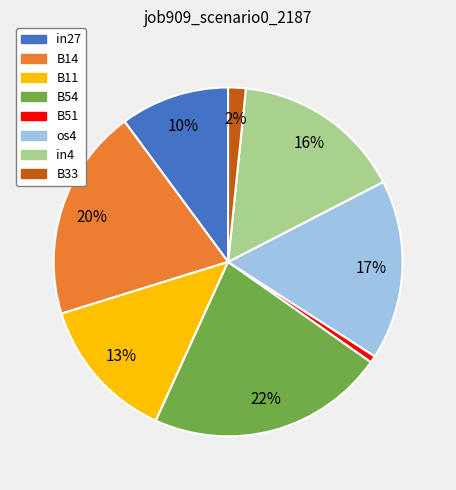

Is it true that in4 is 28% of the pie?

False